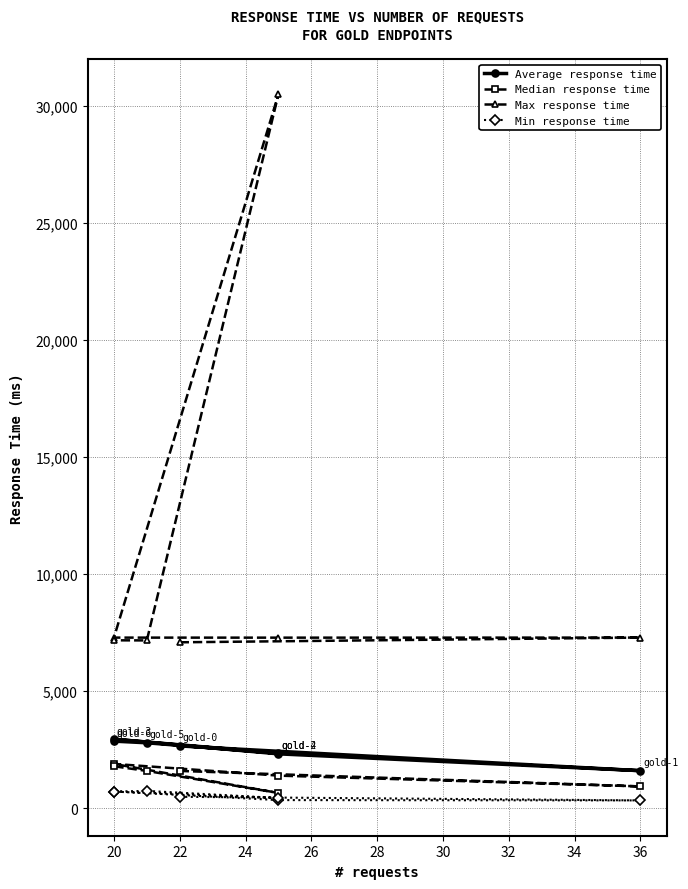

Reading right to left, extract all data points from this chart.

Average response time: 2872	2801	2357	2954	2329	1611	2666
Median response time: 1800	1600	660	1900	1400	940	1600
Max response time: 7176	7171	30483	7291	7289	7292	7091
Min response time: 721	748	444	721	356	342	496